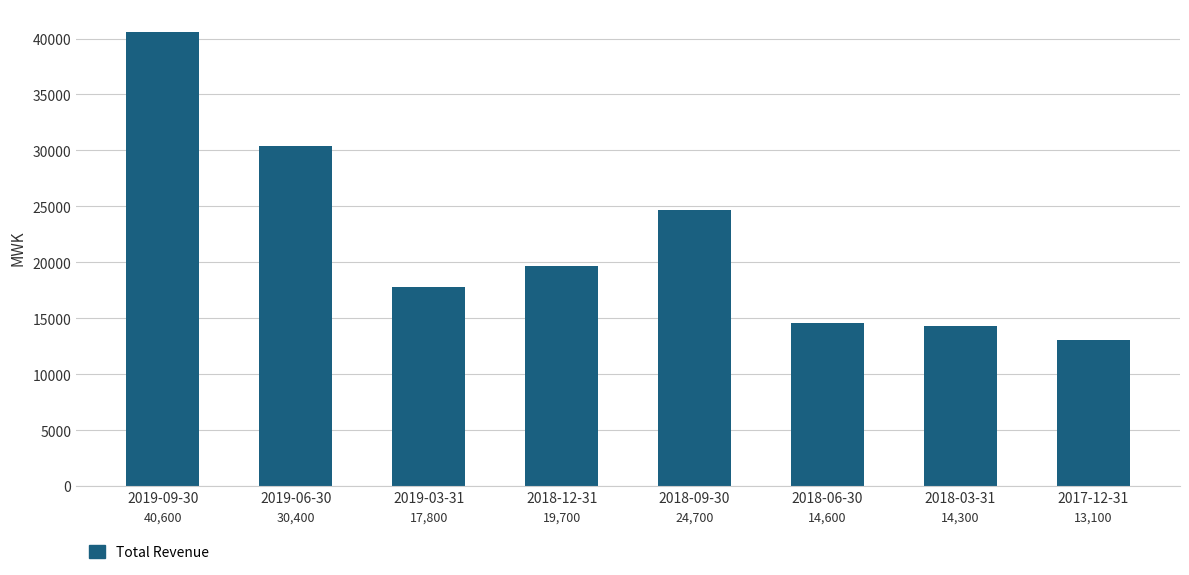

True or false: the data shows 69137 at 2019-09-30.

False